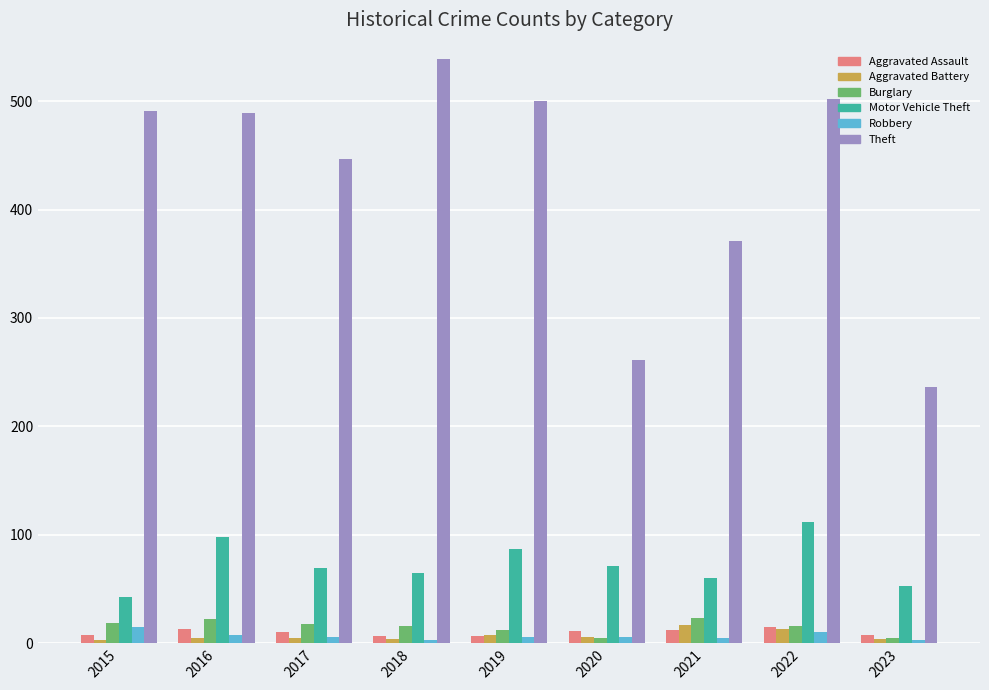

At how many categories does at least one series exceed 389?

6